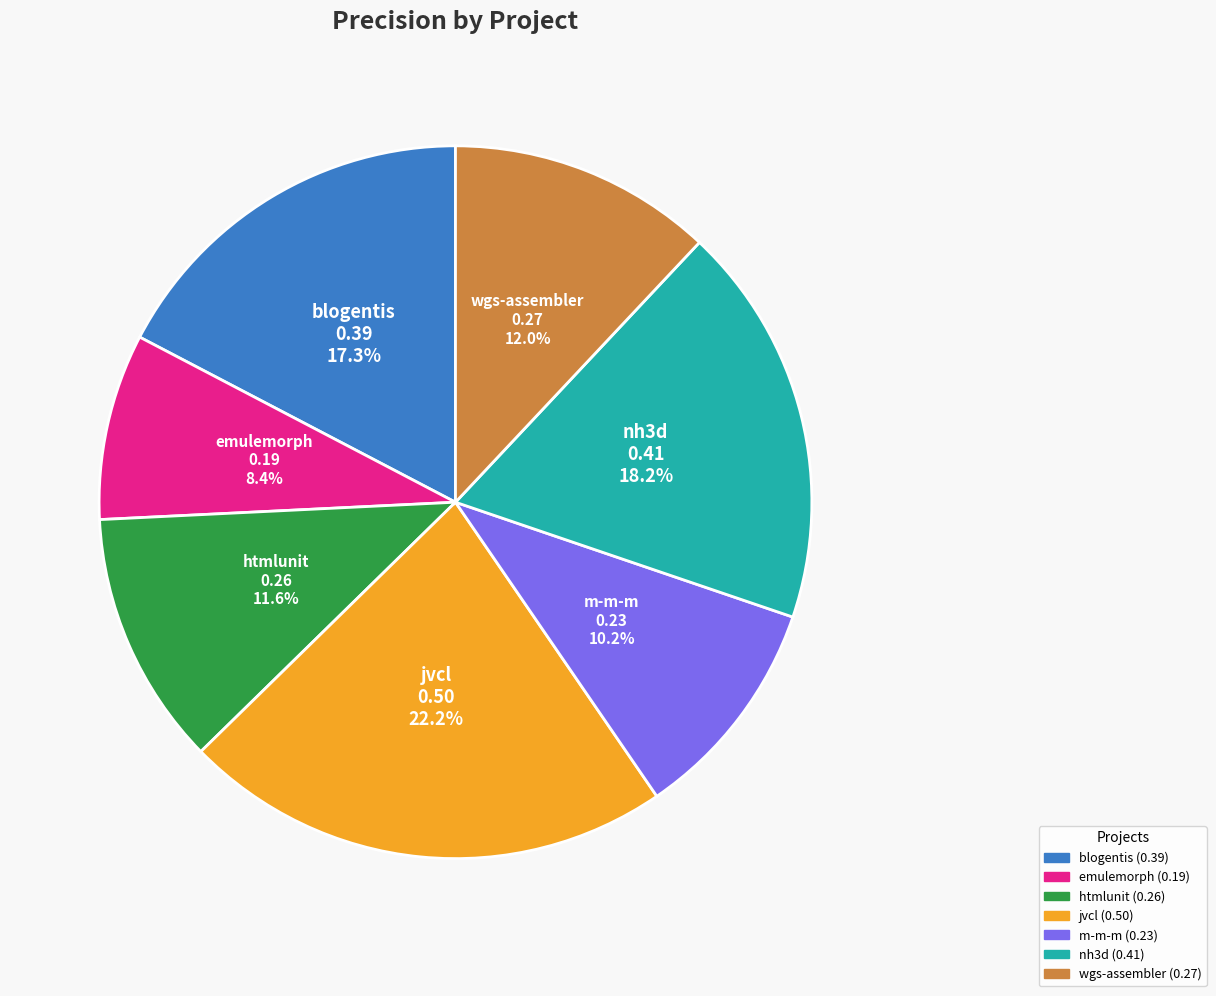

How many slices are in this pie chart?

7